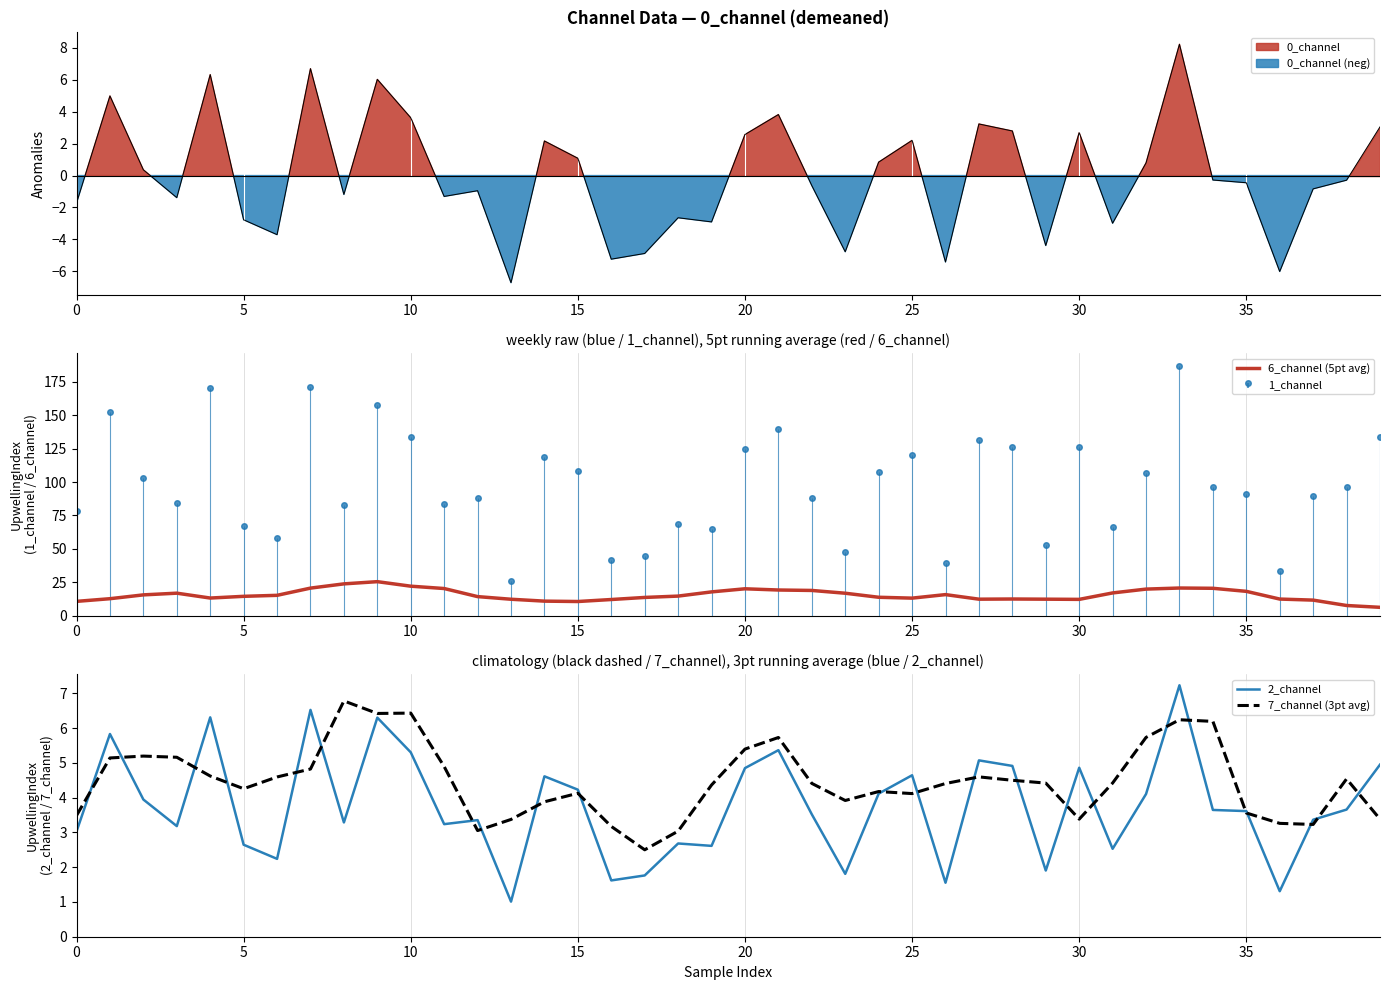

True or false: 7_channel (3pt avg) and 6_channel (5pt avg) cross at least once.

False